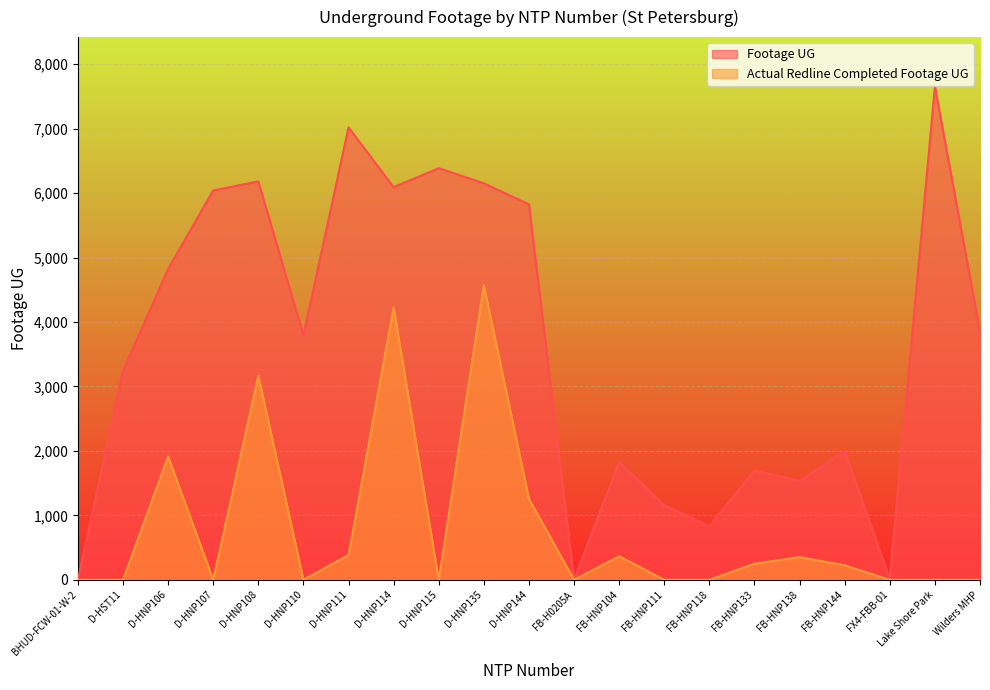

What are all the series names shown in the legend?

Footage UG, Actual Redline Completed Footage UG